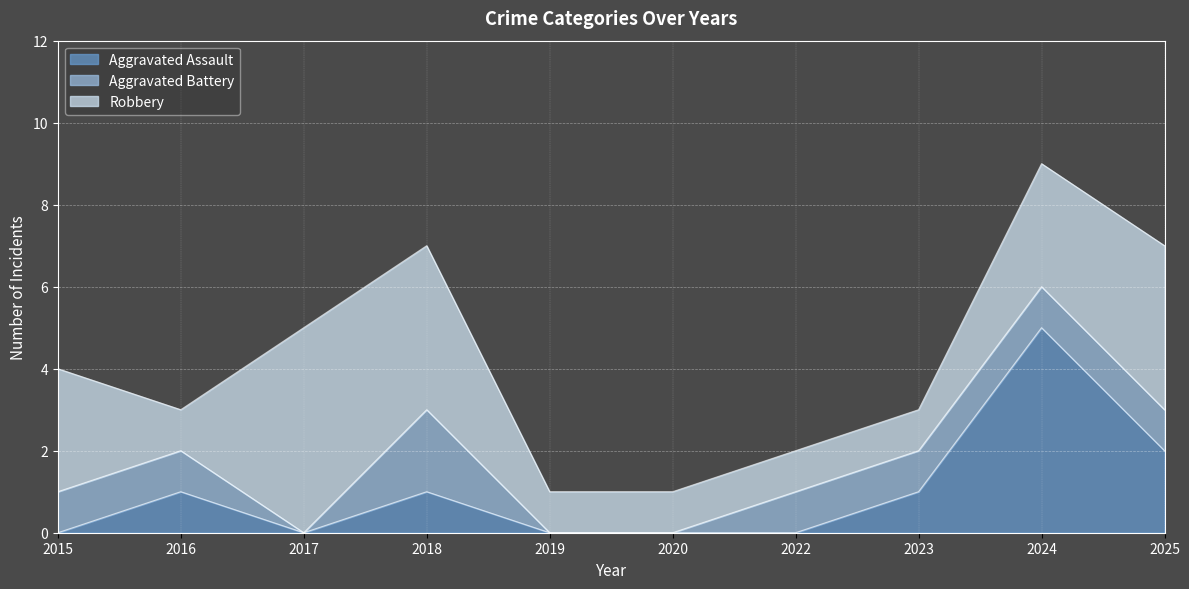

Which series changed the most between 2017 and 2024?

Aggravated Assault